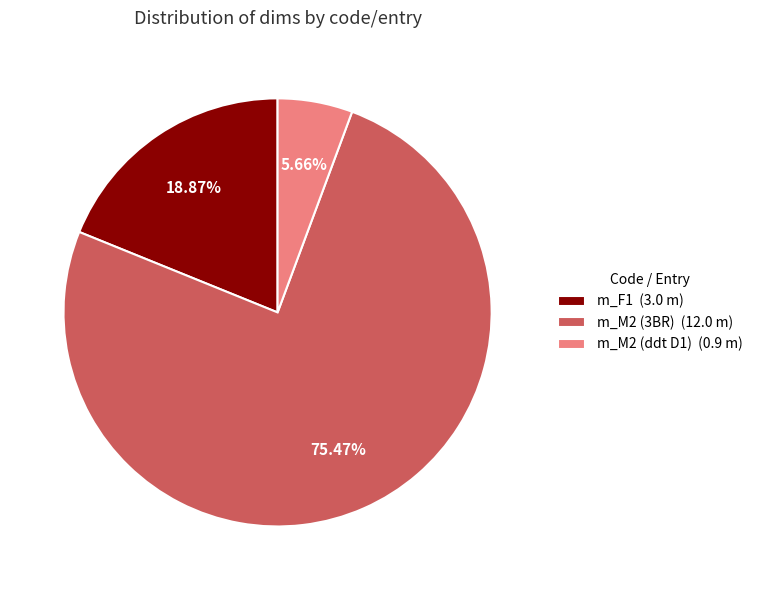

Combined, do m_M2 (ddt D1) and m_F1 account for over 50%?

No